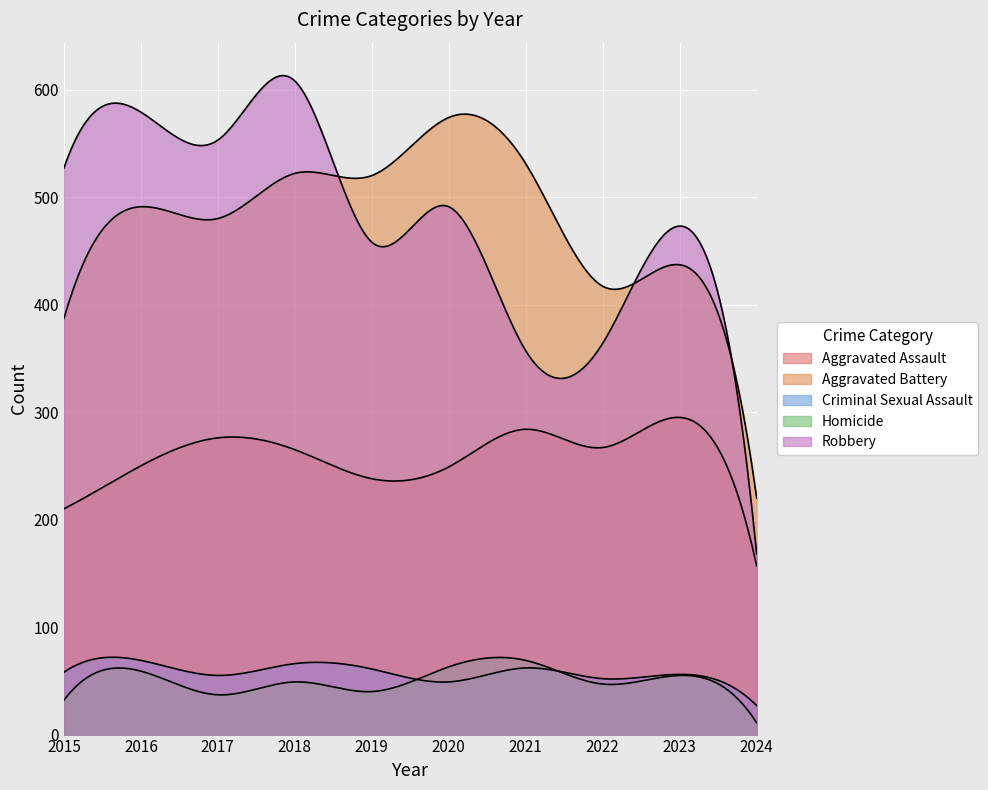

Which series has the widest spread of values?

Robbery